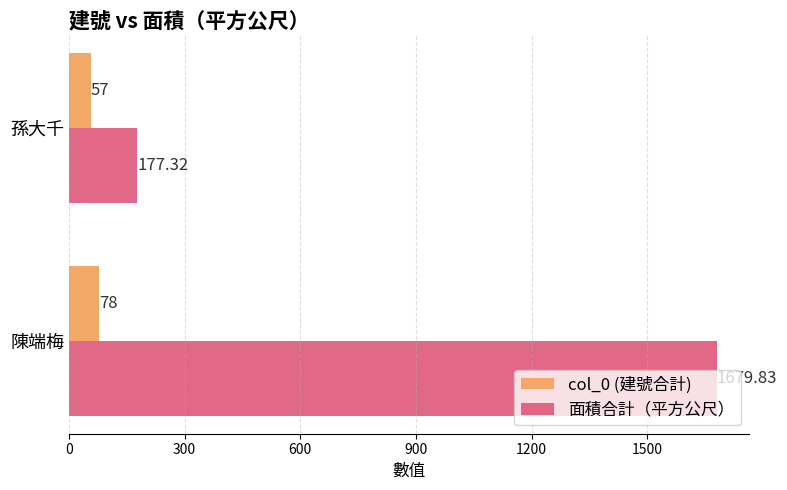

Which series has the widest spread of values?

面積合計（平方公尺）